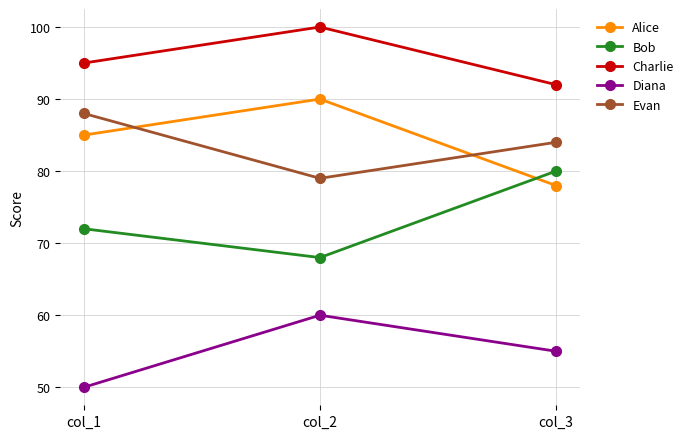

Reading left to right, transcribe all the data shown in this chart.

Alice: 85	90	78
Bob: 72	68	80
Charlie: 95	100	92
Diana: 50	60	55
Evan: 88	79	84